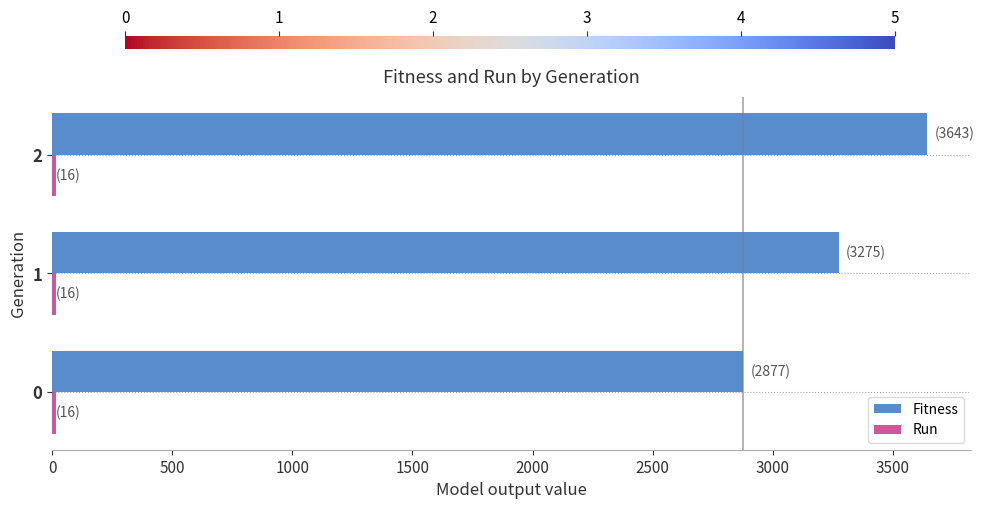

Between 1 and 2, which series saw the biggest shift?

Fitness